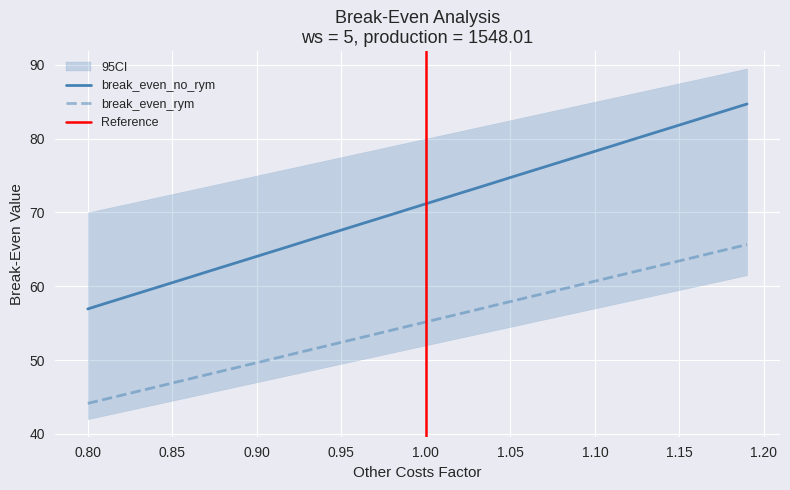

True or false: break_even_no_rym and break_even_rym cross at least once.

False